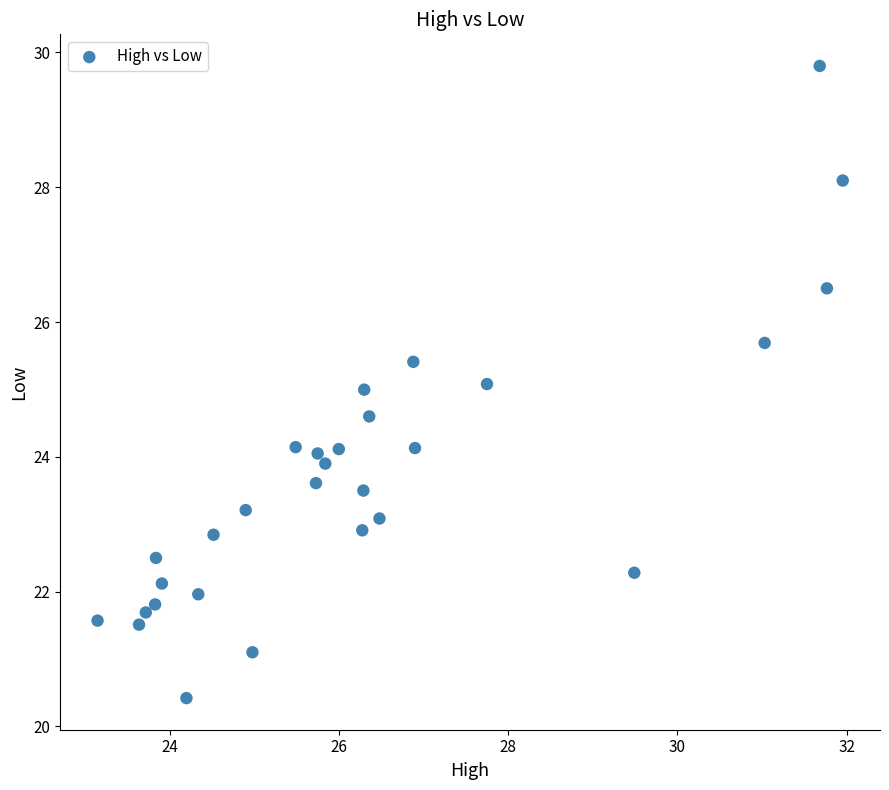

What is the range of Y values (max minus min)?

9.4